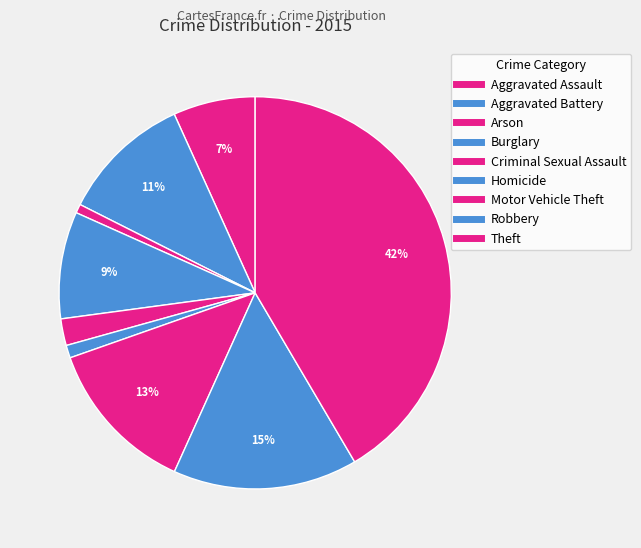

How many slices are in this pie chart?

9